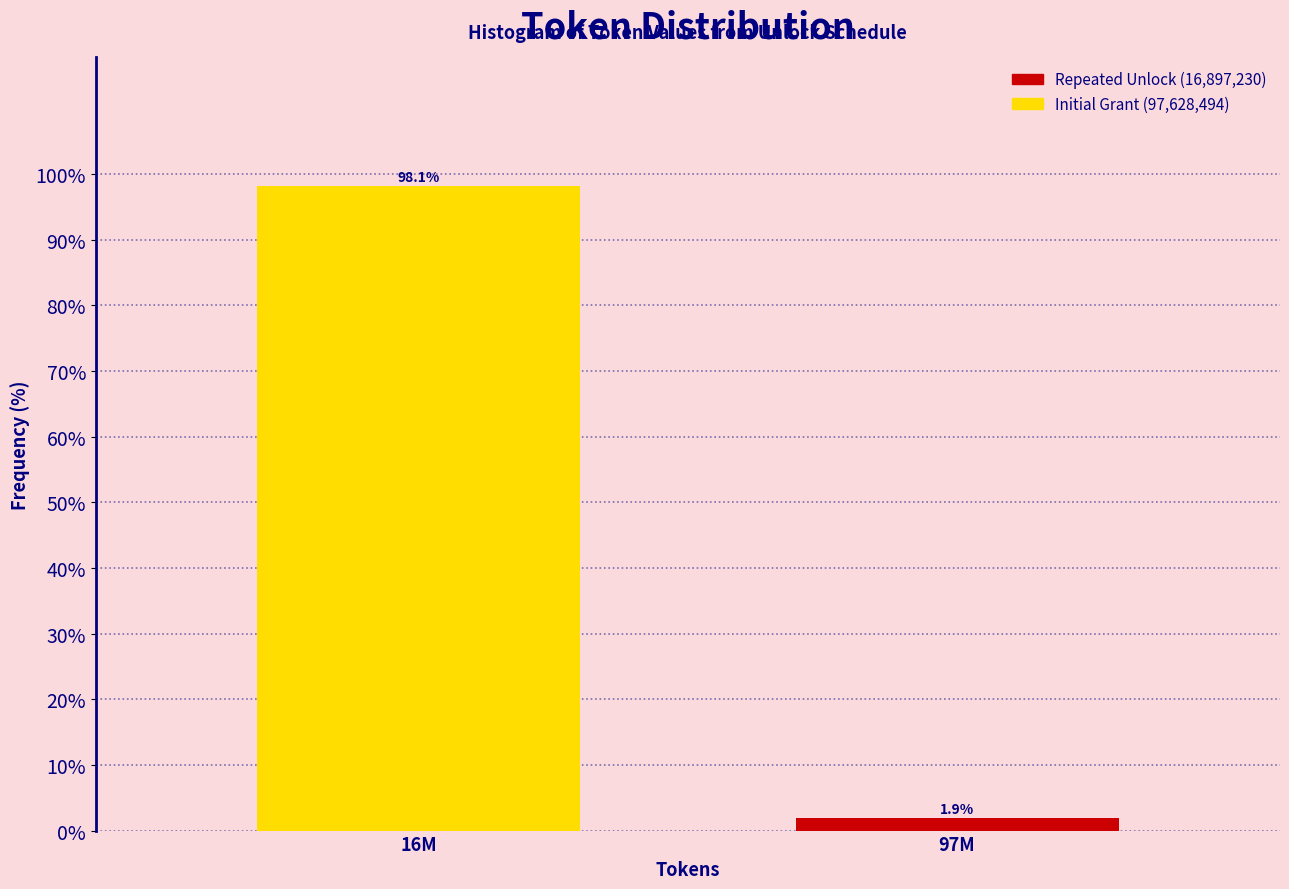

Reading right to left, list all the values displayed in this chart.

1.9	98.1